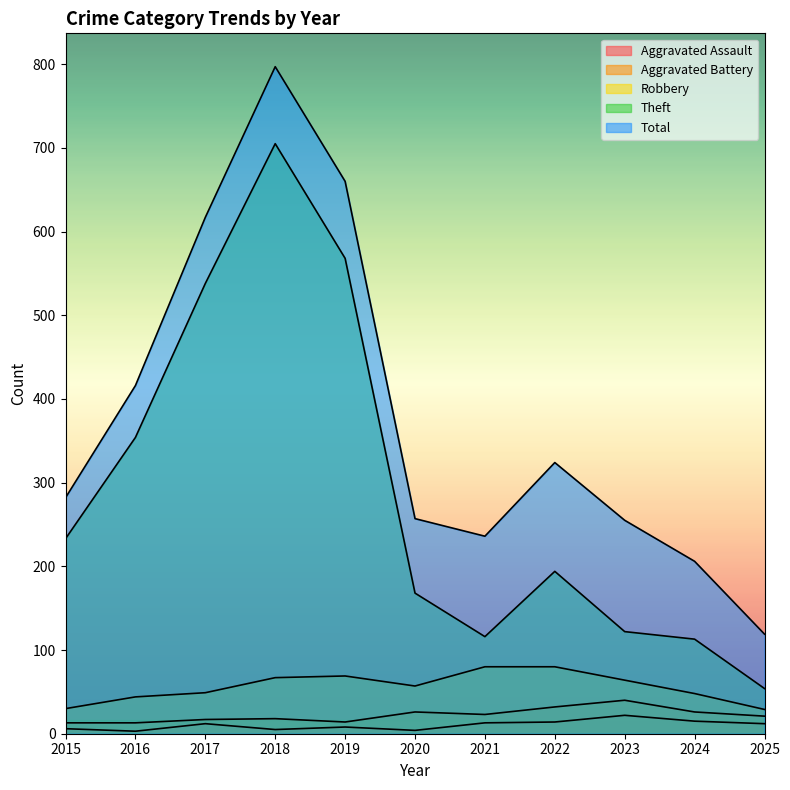

Between 2018 and 2022, which series saw the biggest shift?

Theft